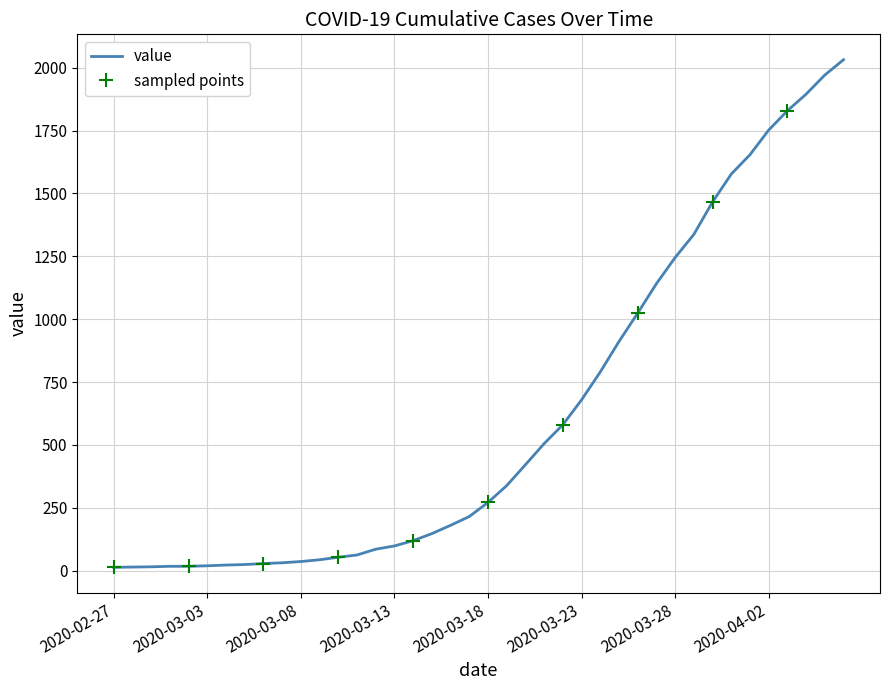

True or false: the data shows 1654 at 2020-04-01.

True